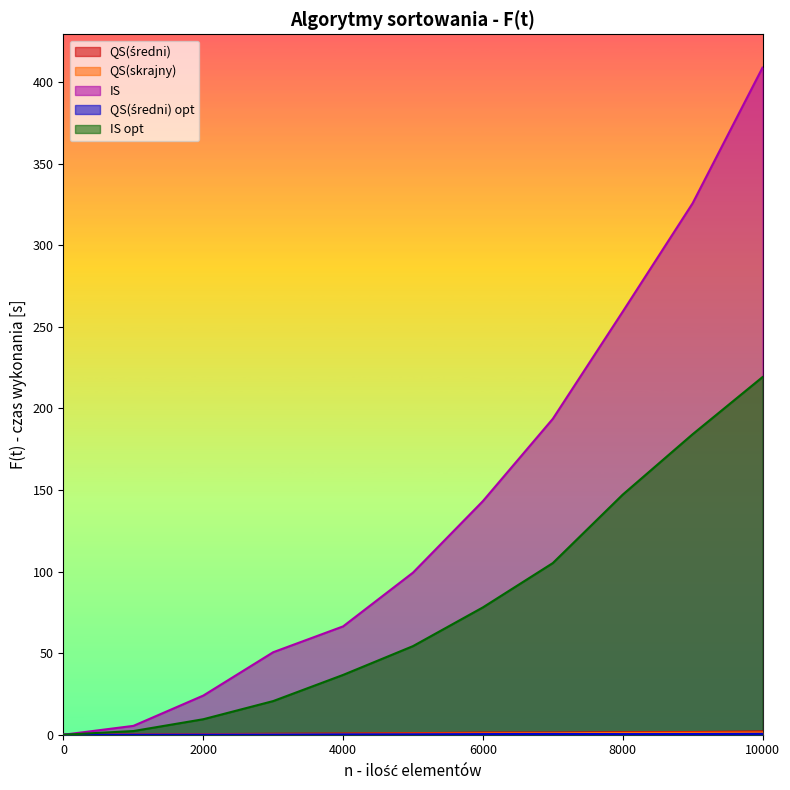

Between 9000 and 8000, which is larger?

9000